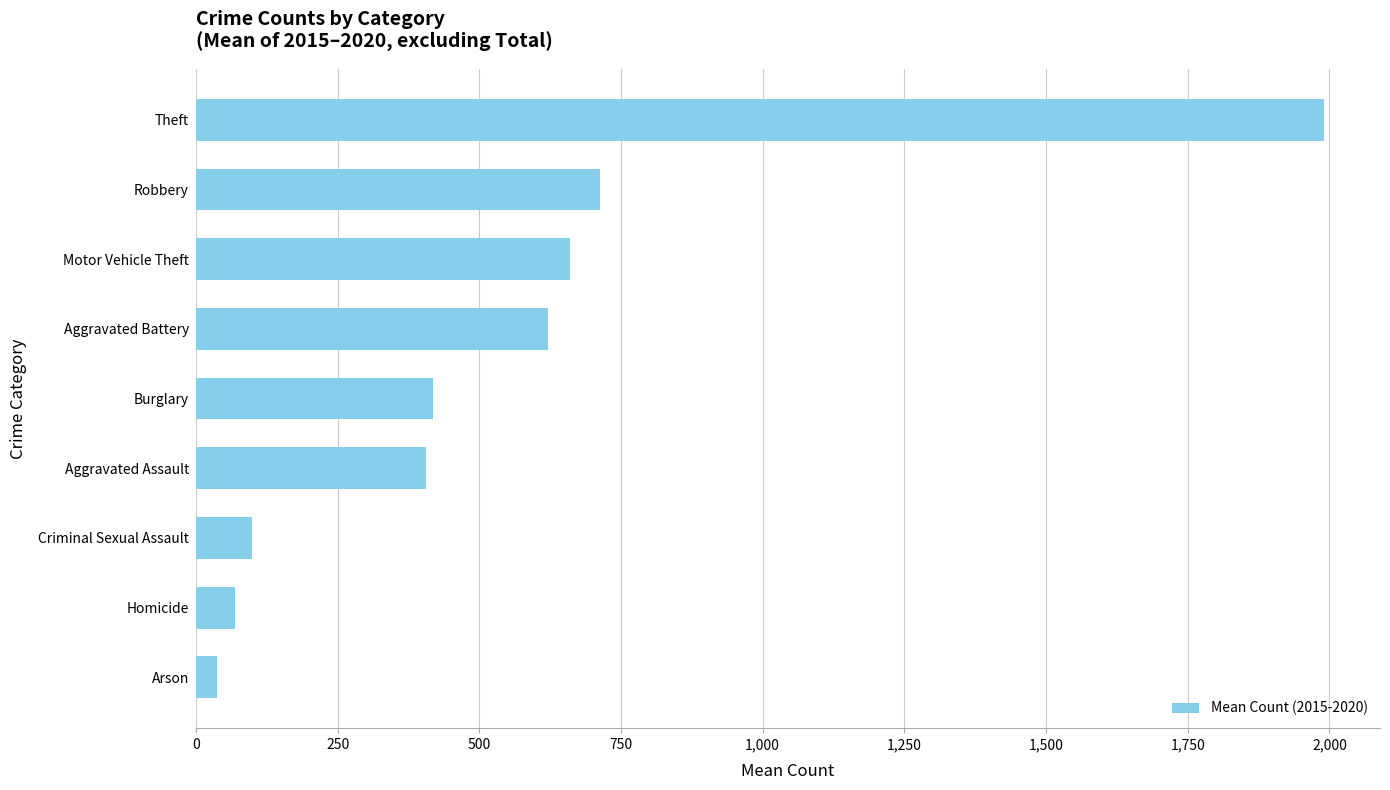

The chart shows a value of 995.8 at Aggravated Battery. True or false?

False